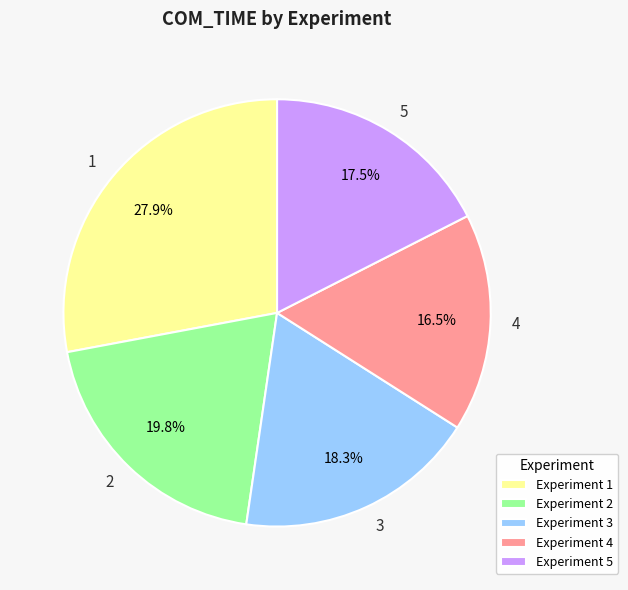

To the nearest percent, what percentage of the pie is 2?

20%